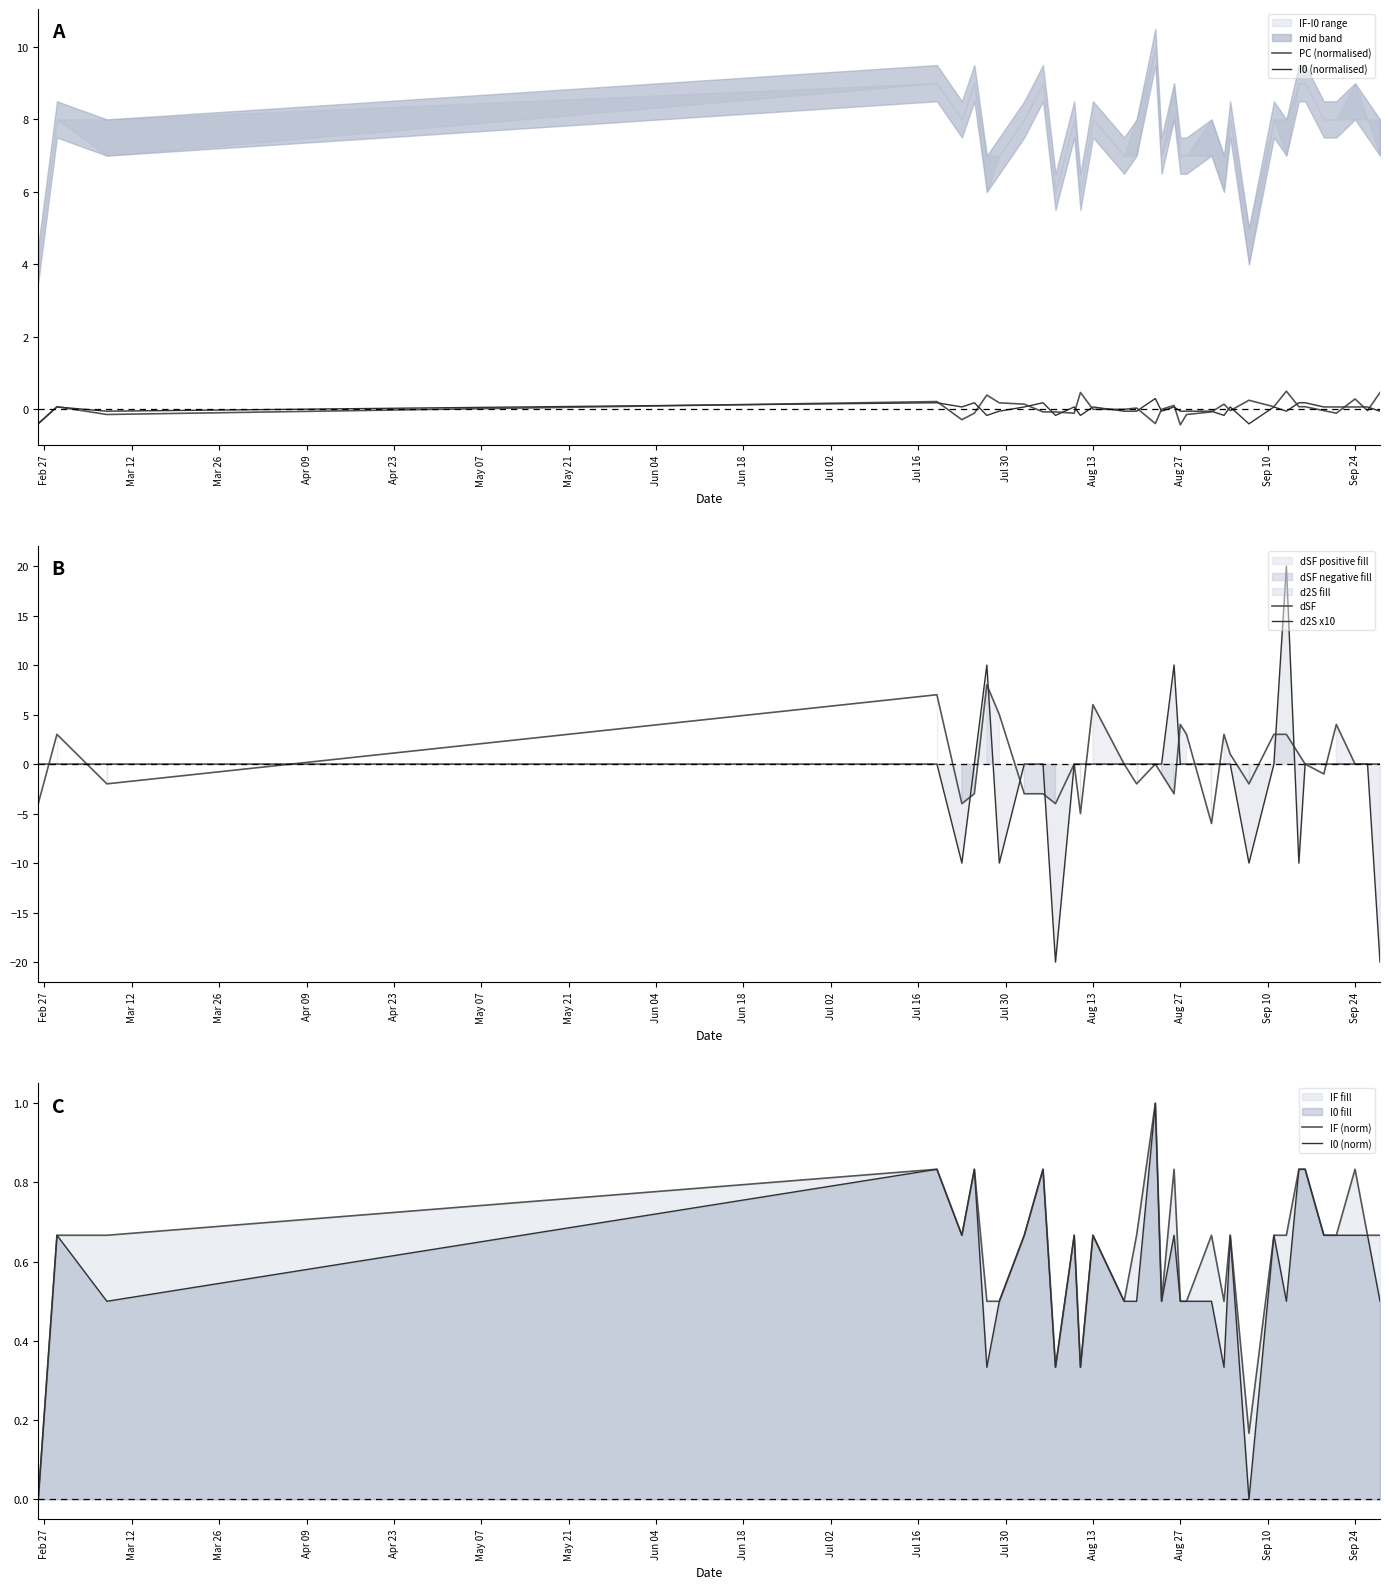

What is the highest value of the I0 (norm) series?

1.0